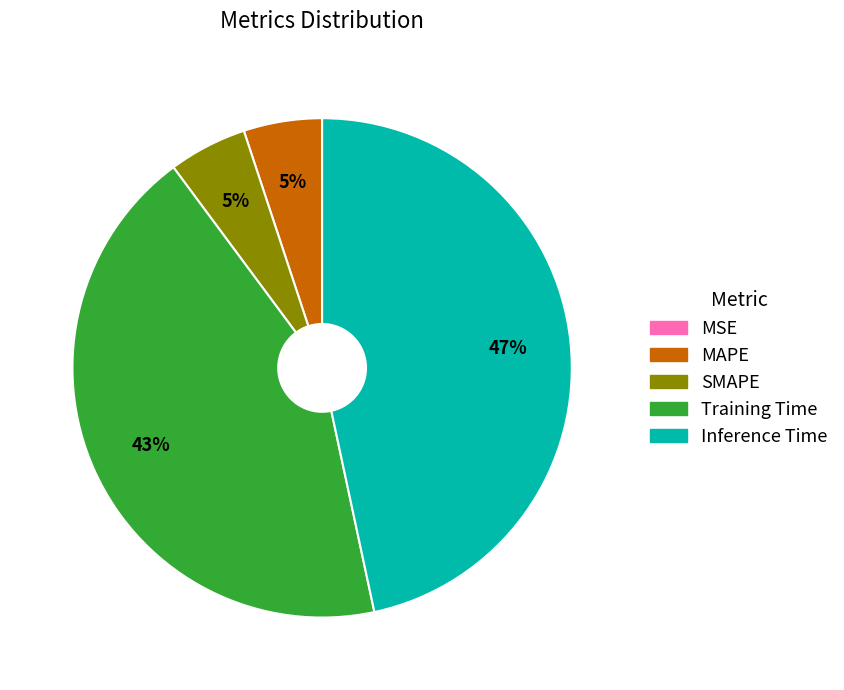

Is it true that MAPE is 19% of the pie?

False